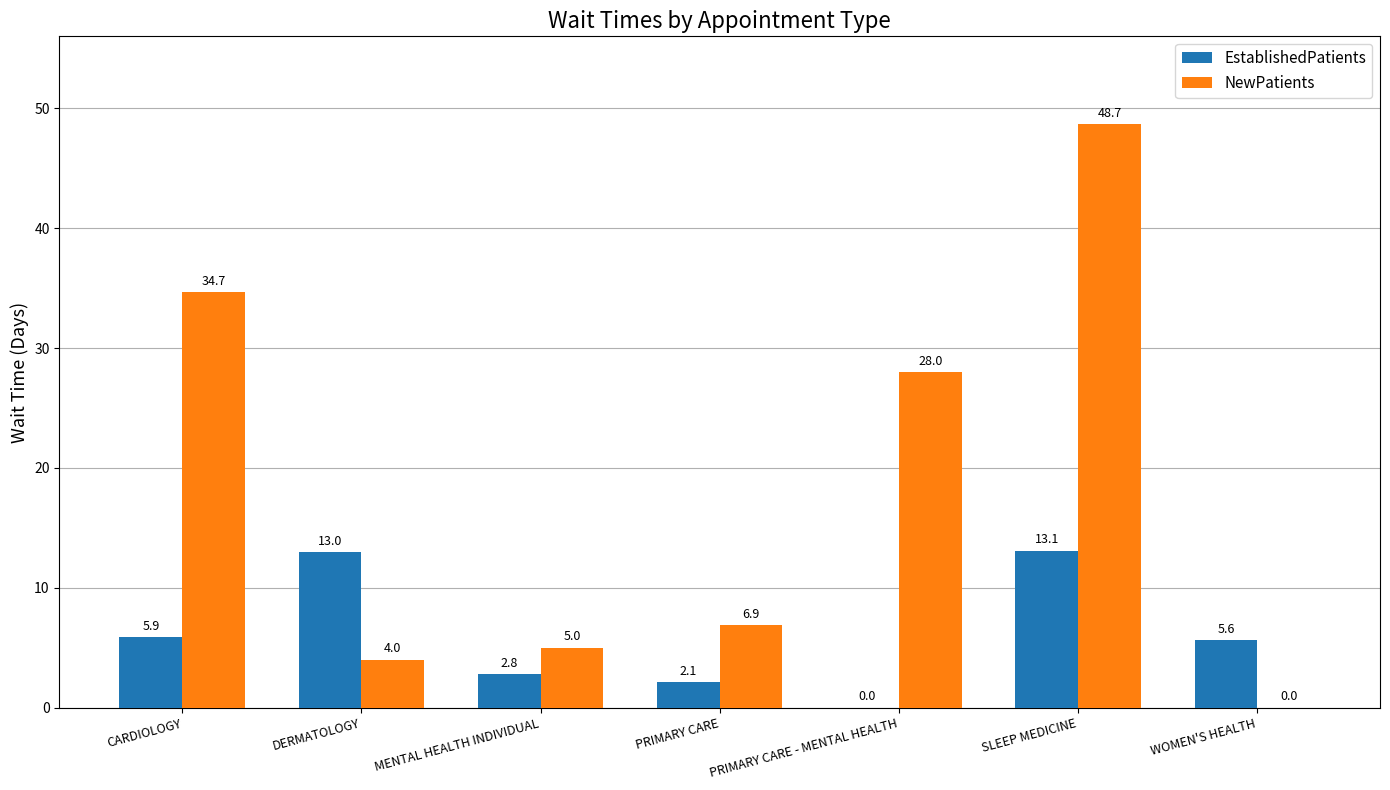

Which series has the largest total across all categories?

NewPatients